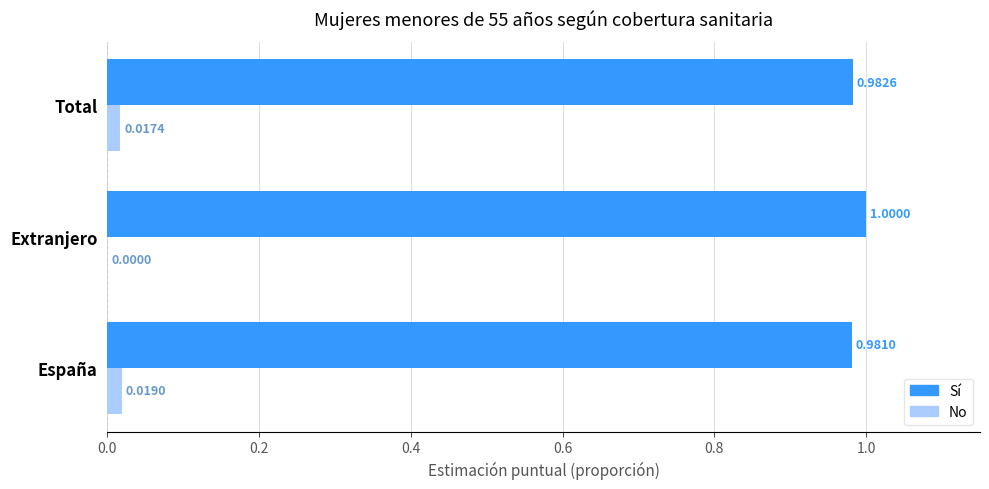

What is the total value across all series at Total?

1.0